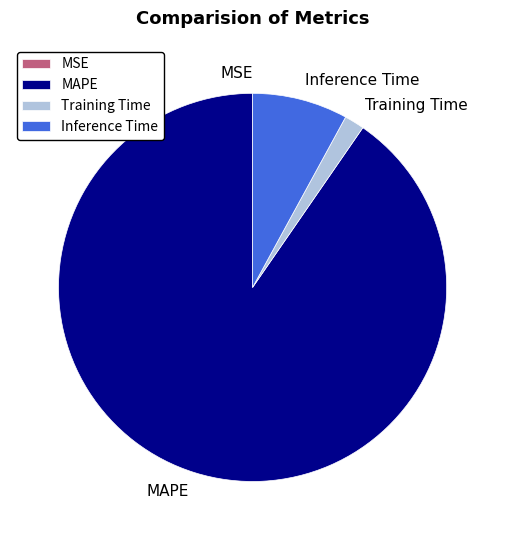

Is there a majority slice in this chart?

Yes